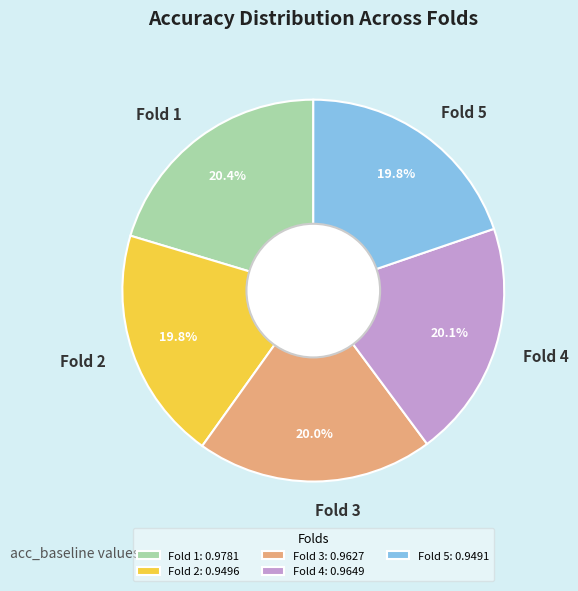

Is the sum of Fold 1 and Fold 5 greater than half?

No